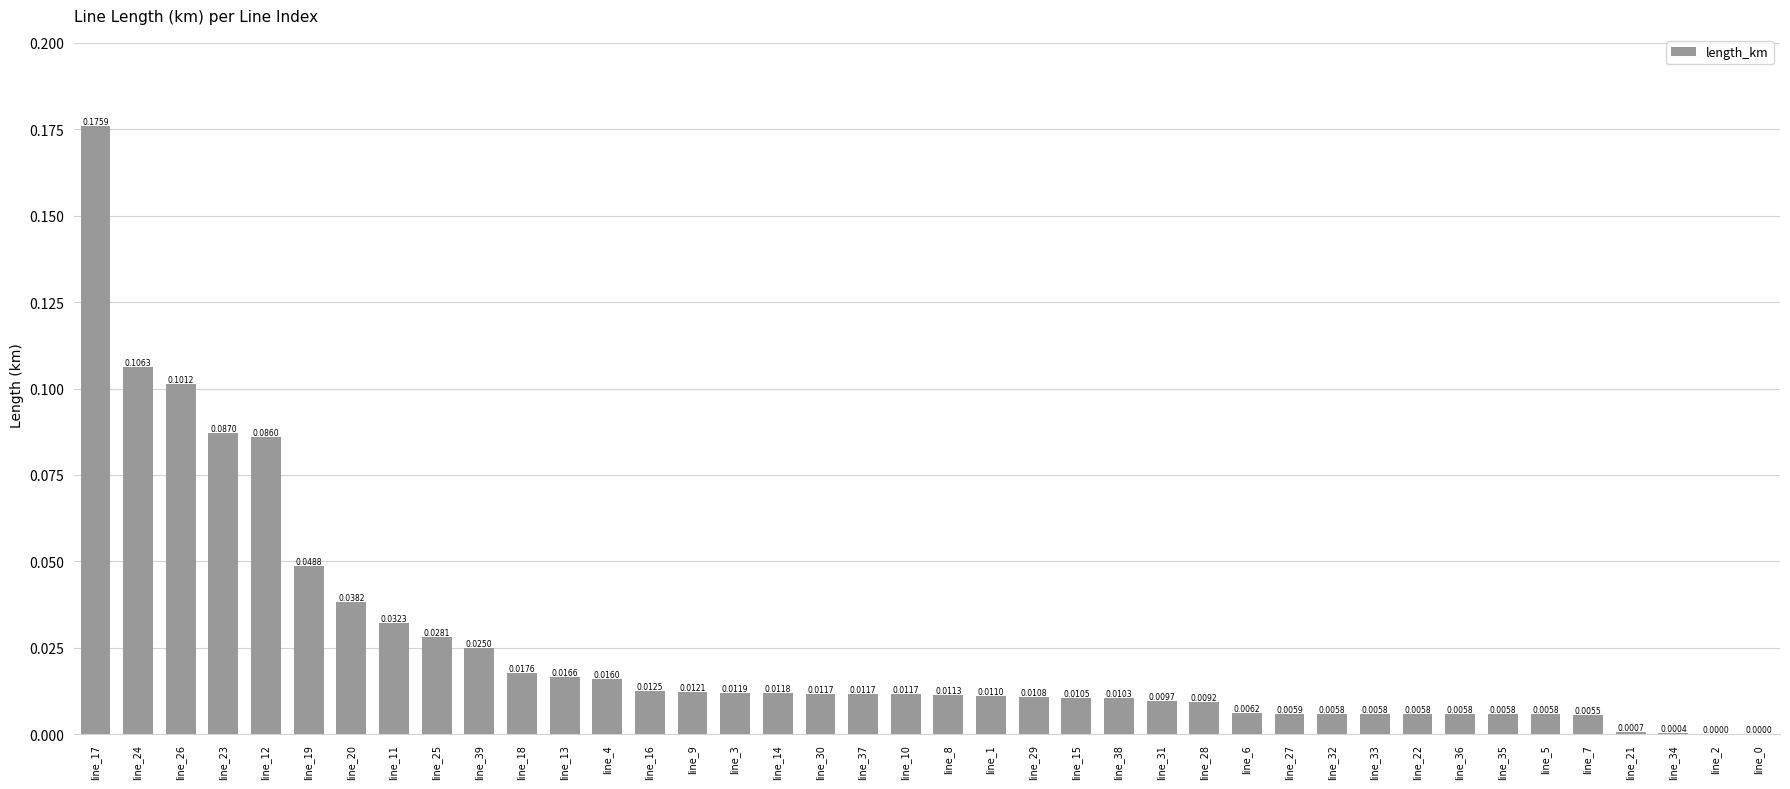

What is the sum of all values?

1.0